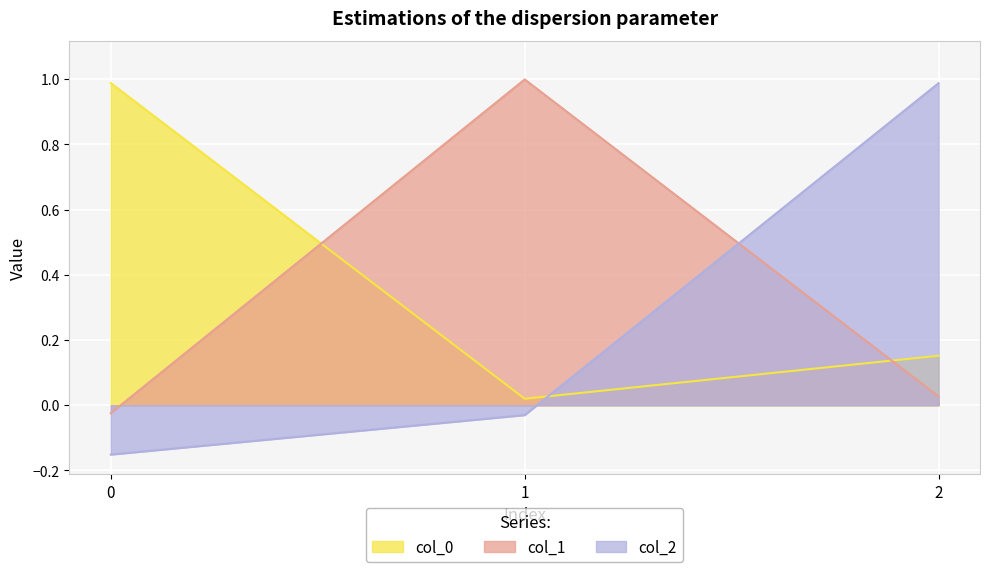

List the series in order of their overall mean, lowest first.

col_2, col_1, col_0